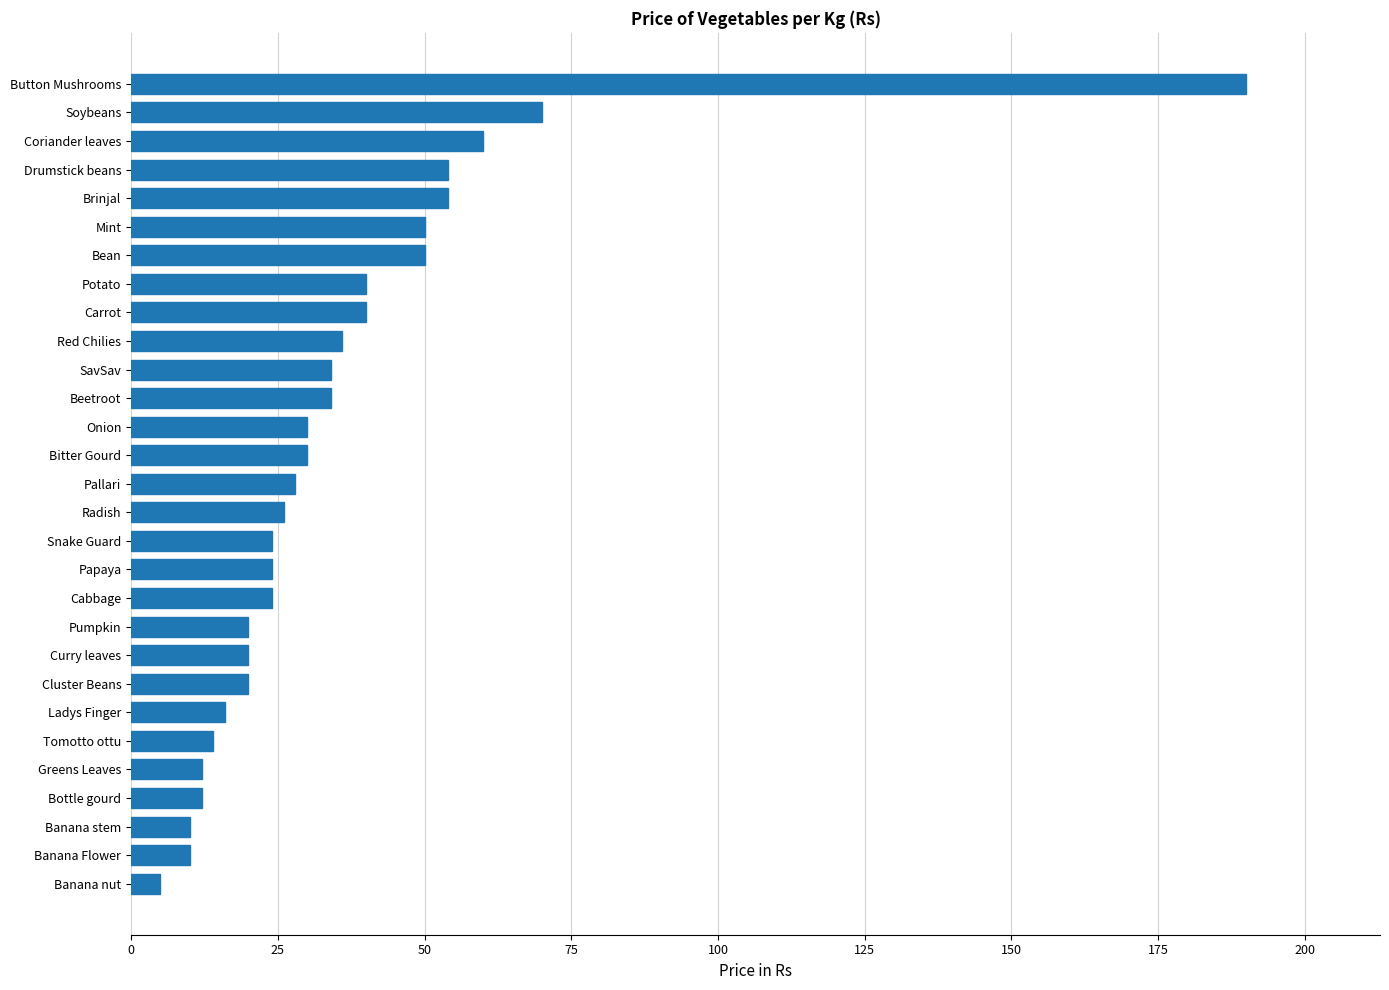

What is the smallest value displayed?

5